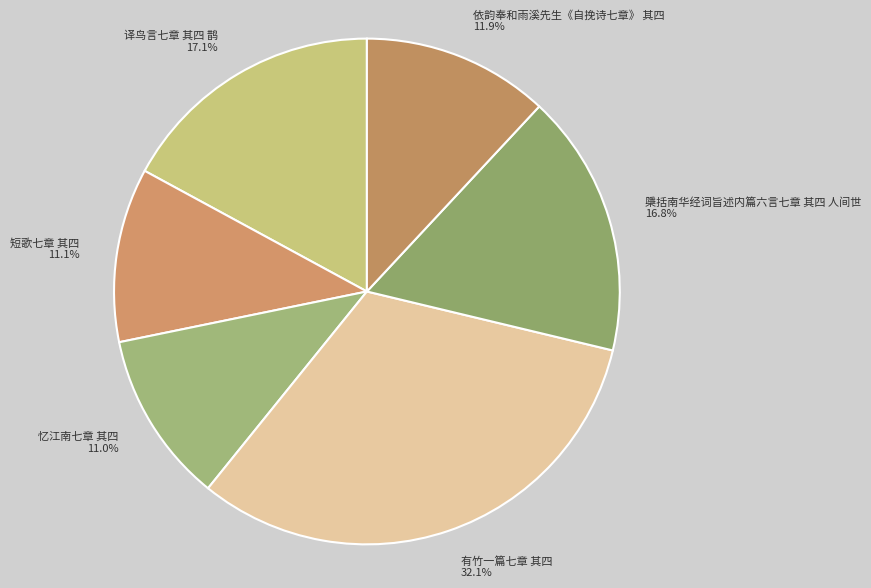

What percentage is the 忆江南七章 其四 slice, to the nearest percent?

11%